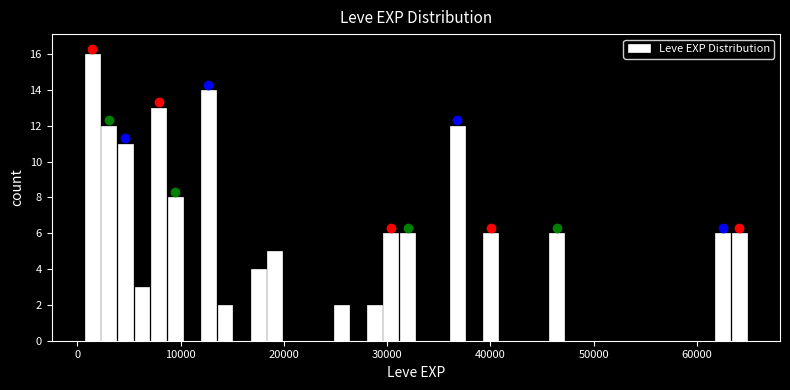

Read against the x-axis, roughly where is the centre of the tallest bar?

1000